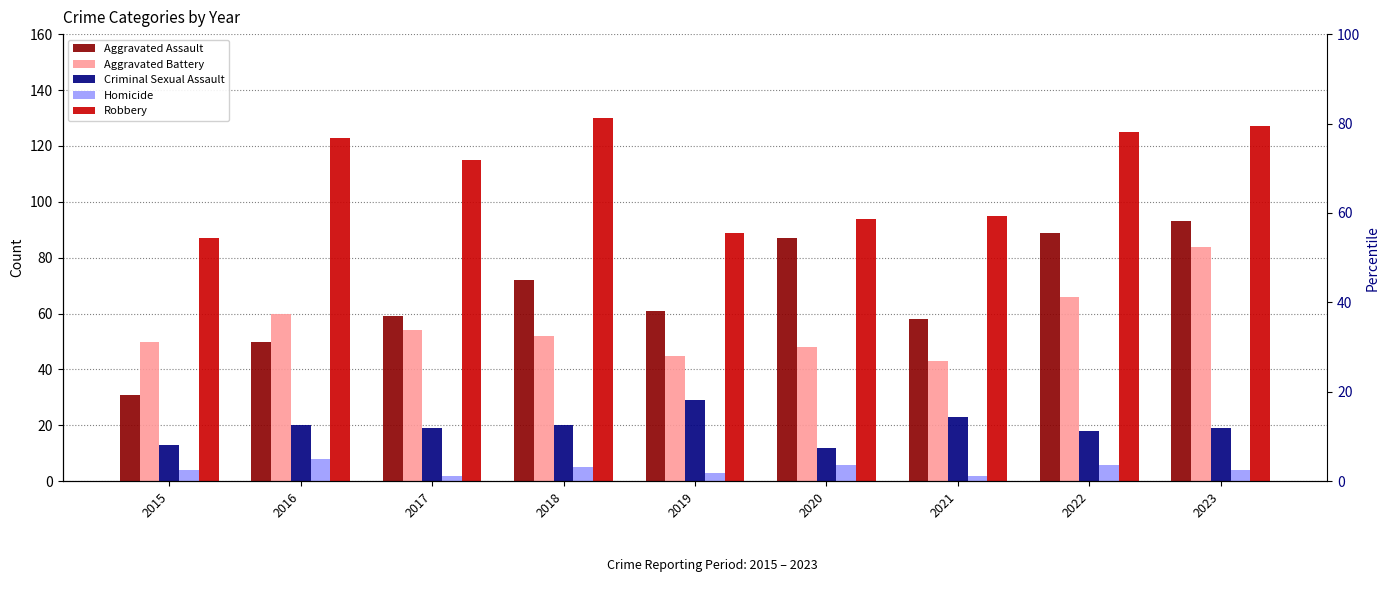

Which has a higher value, 2022 or 2021?

2022